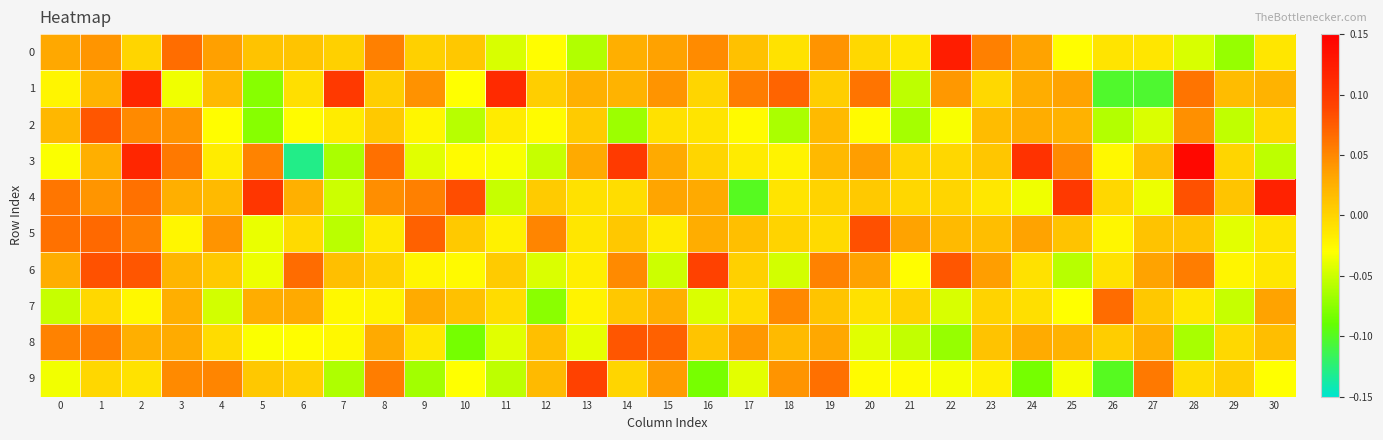

Reading right to left, extract all data points from this chart.

0: 30=-0.0	29=-0.1	28=-0.0	27=-0.0	26=-0.0	25=-0.0	24=0.0	23=0.1	22=0.1	21=-0.0	20=-0.0	19=0.0	18=-0.0	17=0.0	16=0.0	15=0.0	14=0.0	13=-0.1	12=-0.0	11=-0.0	10=0.0	9=0.0	8=0.1	7=0.0	6=0.0	5=0.0	4=0.0	3=0.1	2=-0.0	1=0.0	0=0.0
1: 30=0.0	29=0.0	28=0.1	27=-0.1	26=-0.1	25=0.0	24=0.0	23=-0.0	22=0.0	21=-0.1	20=0.1	19=0.0	18=0.1	17=0.1	16=-0.0	15=0.0	14=0.0	13=0.0	12=0.0	11=0.1	10=-0.0	9=0.0	8=0.0	7=0.1	6=-0.0	5=-0.1	4=0.0	3=-0.0	2=0.1	1=0.0	0=-0.0
2: 30=-0.0	29=-0.1	28=0.0	27=-0.0	26=-0.1	25=0.0	24=0.0	23=0.0	22=-0.0	21=-0.1	20=-0.0	19=0.0	18=-0.1	17=-0.0	16=-0.0	15=-0.0	14=-0.1	13=0.0	12=-0.0	11=-0.0	10=-0.1	9=-0.0	8=0.0	7=-0.0	6=-0.0	5=-0.1	4=-0.0	3=0.0	2=0.0	1=0.1	0=0.0
3: 30=-0.1	29=-0.0	28=0.1	27=0.0	26=-0.0	25=0.0	24=0.1	23=0.0	22=-0.0	21=-0.0	20=0.0	19=0.0	18=-0.0	17=-0.0	16=-0.0	15=0.0	14=0.1	13=0.0	12=-0.1	11=-0.0	10=-0.0	9=-0.0	8=0.1	7=-0.1	6=-0.1	5=0.1	4=-0.0	3=0.1	2=0.1	1=0.0	0=-0.0
4: 30=0.1	29=0.0	28=0.1	27=-0.0	26=-0.0	25=0.1	24=-0.0	23=-0.0	22=-0.0	21=-0.0	20=0.0	19=0.0	18=-0.0	17=-0.1	16=0.0	15=0.0	14=-0.0	13=-0.0	12=0.0	11=-0.1	10=0.1	9=0.1	8=0.0	7=-0.1	6=0.0	5=0.1	4=0.0	3=0.0	2=0.1	1=0.0	0=0.1
5: 30=-0.0	29=-0.0	28=0.0	27=0.0	26=-0.0	25=0.0	24=0.0	23=0.0	22=0.0	21=0.0	20=0.1	19=-0.0	18=0.0	17=0.0	16=0.0	15=-0.0	14=0.0	13=-0.0	12=0.1	11=-0.0	10=0.0	9=0.1	8=-0.0	7=-0.1	6=-0.0	5=-0.0	4=0.0	3=-0.0	2=0.1	1=0.1	0=0.1
6: 30=-0.0	29=-0.0	28=0.1	27=0.0	26=-0.0	25=-0.1	24=-0.0	23=0.0	22=0.1	21=-0.0	20=0.0	19=0.1	18=-0.0	17=0.0	16=0.1	15=-0.1	14=0.0	13=-0.0	12=-0.0	11=0.0	10=-0.0	9=-0.0	8=0.0	7=0.0	6=0.1	5=-0.0	4=0.0	3=0.0	2=0.1	1=0.1	0=0.0
7: 30=0.0	29=-0.1	28=-0.0	27=0.0	26=0.1	25=-0.0	24=-0.0	23=0.0	22=-0.0	21=0.0	20=-0.0	19=0.0	18=0.0	17=-0.0	16=-0.0	15=0.0	14=0.0	13=-0.0	12=-0.1	11=-0.0	10=0.0	9=0.0	8=-0.0	7=-0.0	6=0.0	5=0.0	4=-0.0	3=0.0	2=-0.0	1=-0.0	0=-0.1
8: 30=0.0	29=-0.0	28=-0.1	27=0.0	26=0.0	25=0.0	24=0.0	23=0.0	22=-0.1	21=-0.1	20=-0.0	19=0.0	18=0.0	17=0.0	16=0.0	15=0.1	14=0.1	13=-0.0	12=0.0	11=-0.0	10=-0.1	9=-0.0	8=0.0	7=-0.0	6=-0.0	5=-0.0	4=-0.0	3=0.0	2=0.0	1=0.1	0=0.1
9: 30=-0.0	29=0.0	28=-0.0	27=0.1	26=-0.1	25=-0.0	24=-0.1	23=-0.0	22=-0.0	21=-0.0	20=-0.0	19=0.1	18=0.0	17=-0.0	16=-0.1	15=0.0	14=-0.0	13=0.1	12=0.0	11=-0.1	10=-0.0	9=-0.1	8=0.1	7=-0.1	6=0.0	5=0.0	4=0.1	3=0.0	2=-0.0	1=-0.0	0=-0.0